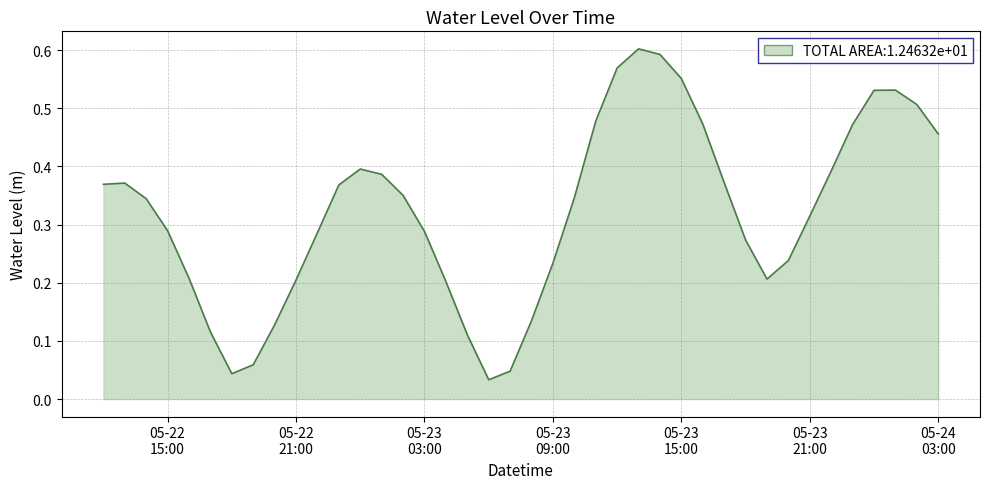

What is the difference between the second highest and second lowest values?

0.5